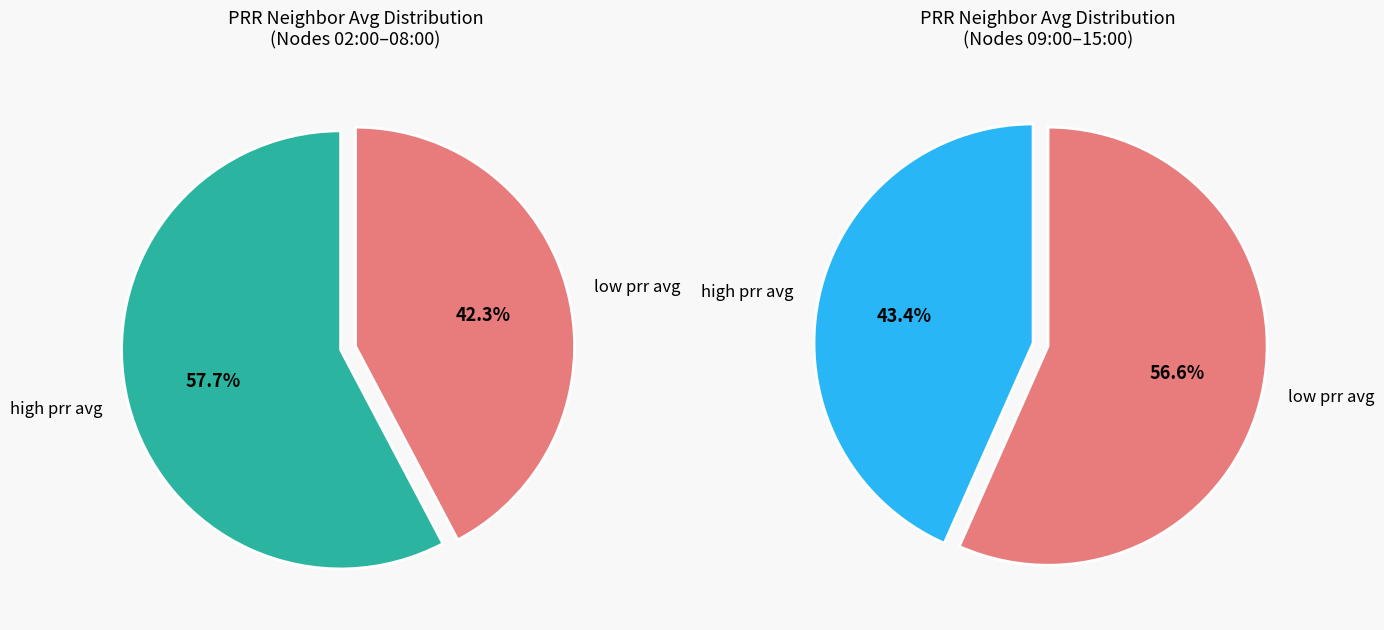

Between 13:00 and 08:00, which is larger?

13:00